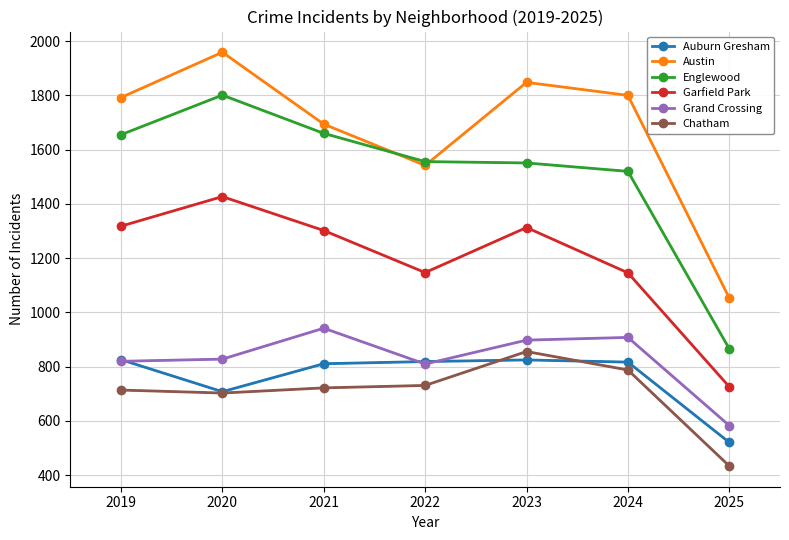

Is it true that Grand Crossing equals 1089 at 2019?

False